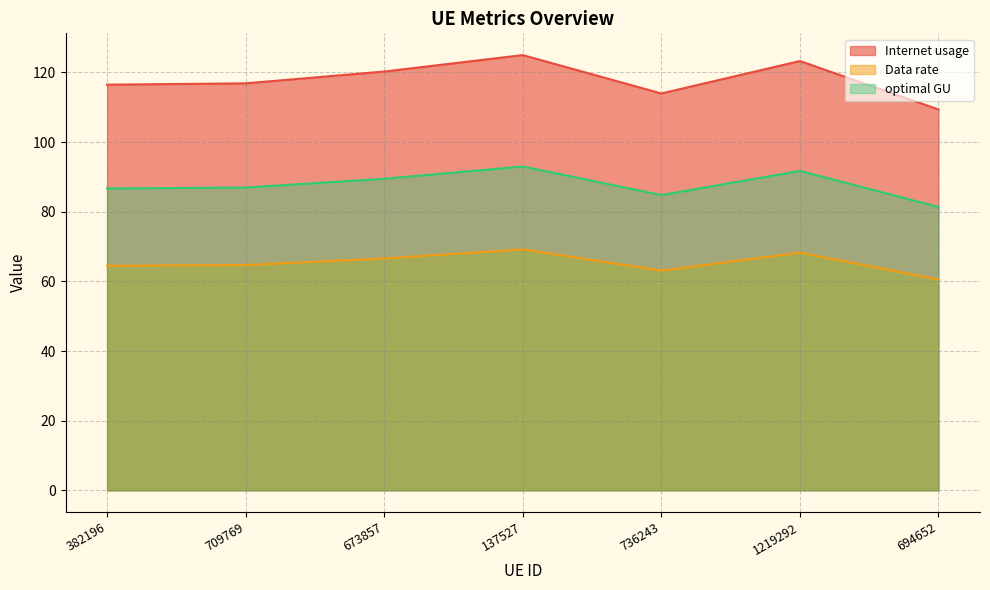

Which category has the lowest value in the Internet usage series?

694652